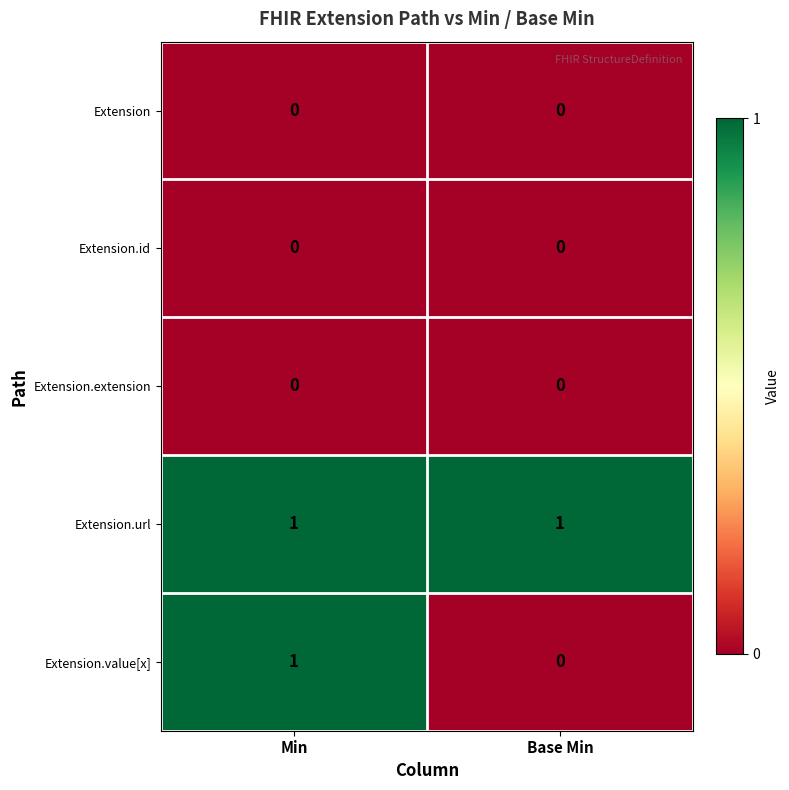

Reading left to right, extract all data points from this chart.

Extension: Min=0	Base Min=0
Extension.id: Min=0	Base Min=0
Extension.extension: Min=0	Base Min=0
Extension.url: Min=1	Base Min=1
Extension.value[x]: Min=1	Base Min=0